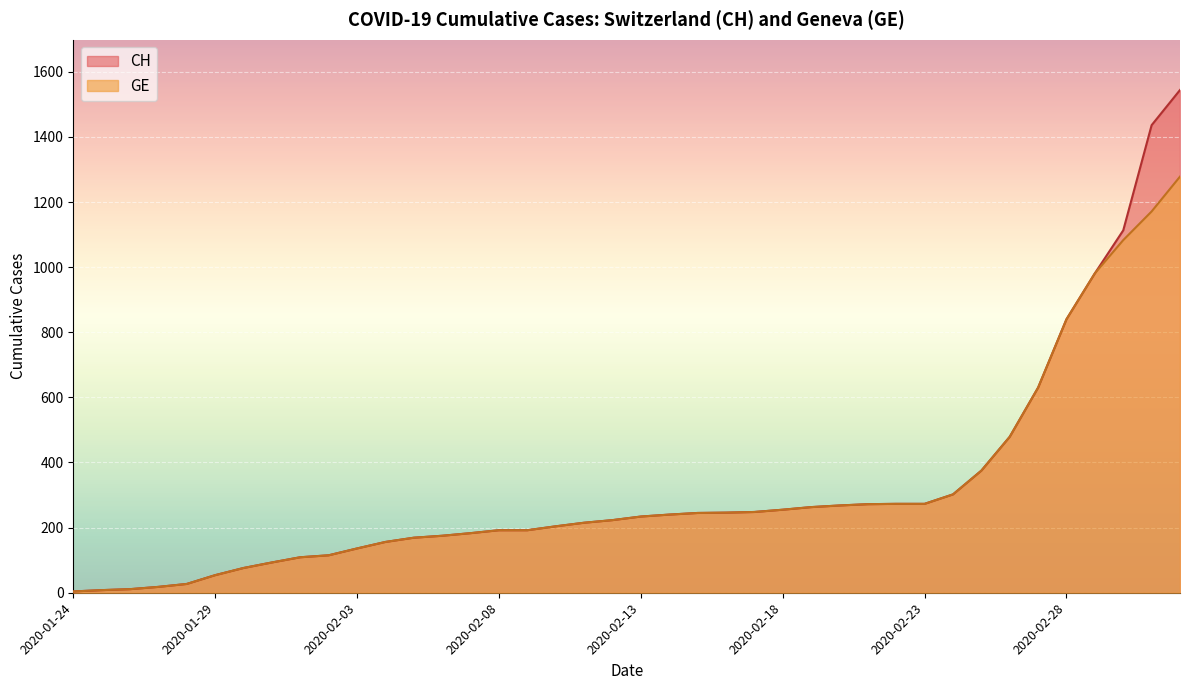

Rank the series by their average value, from highest to lowest.

CH, GE